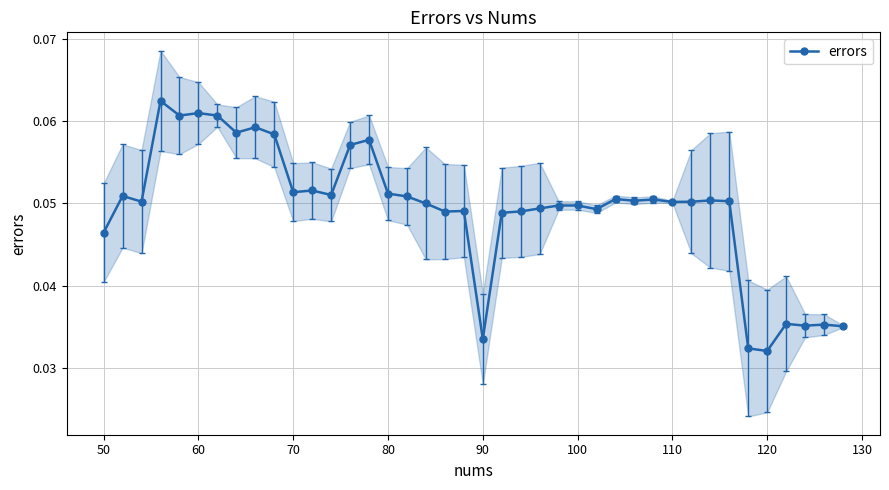

True or false: errors has more than 2 interior local peaks.

True